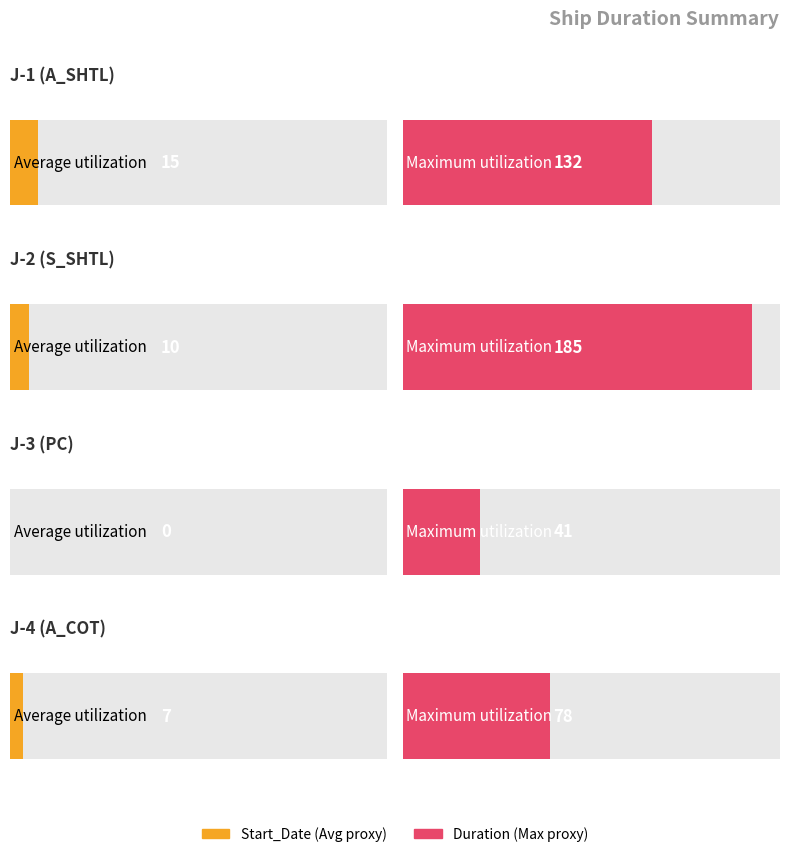

Which category has the lowest value in the Maximum utilization series?

J-3 (PC)